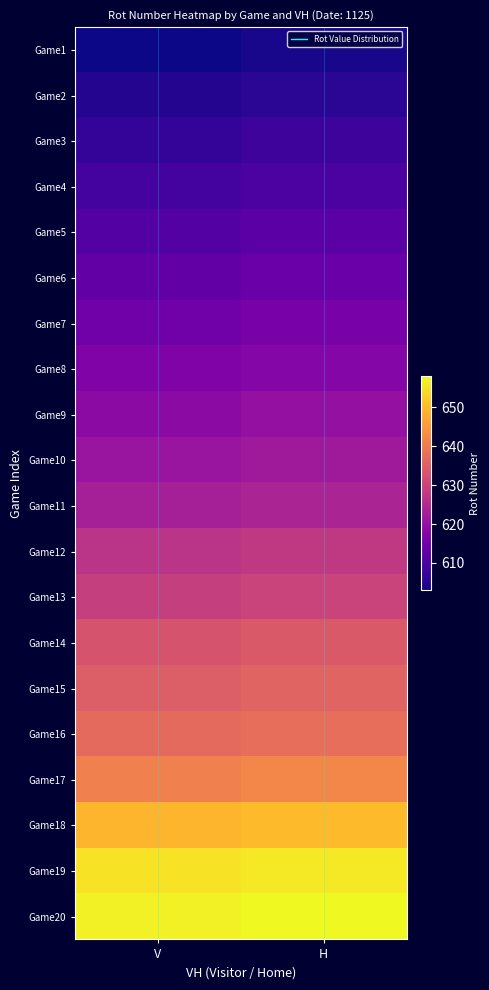

At which category is the sum across all series the highest?

H